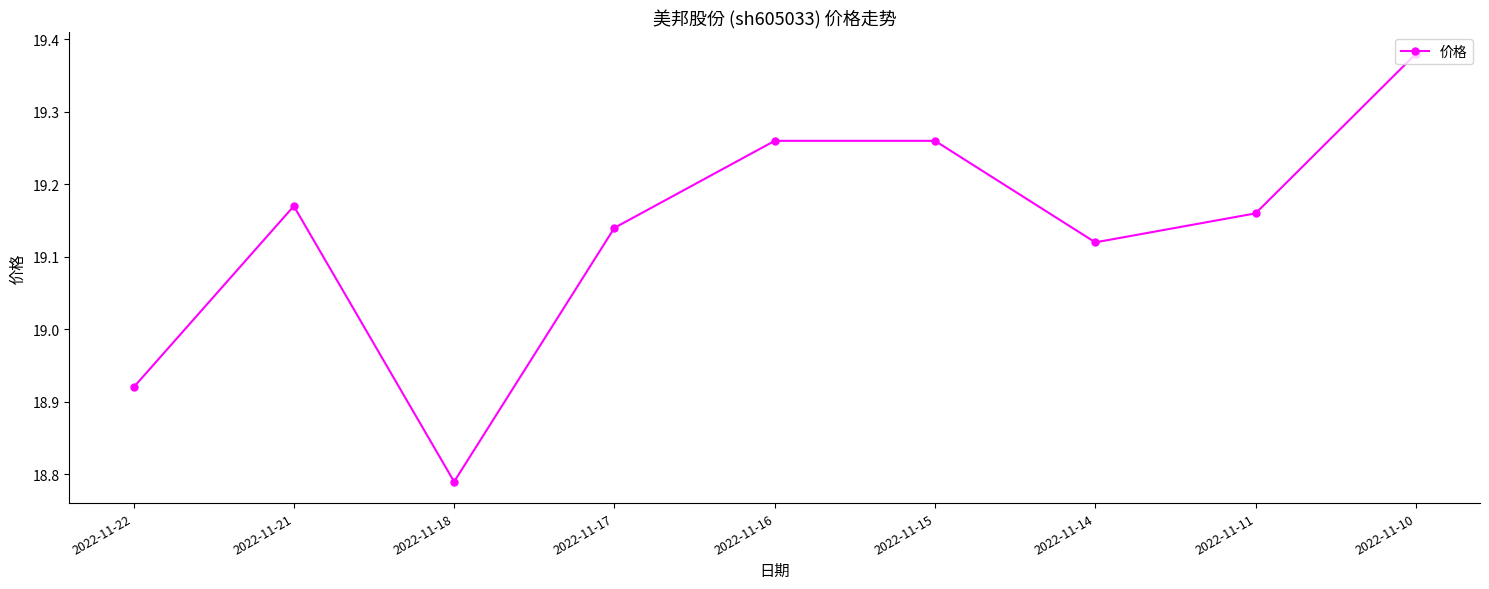

Which category has the highest value across all series?

2022-11-10